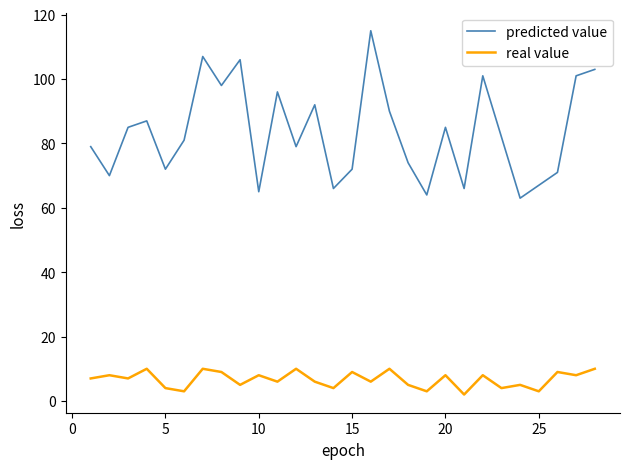

True or false: predicted value and real value intersect in this chart.

False